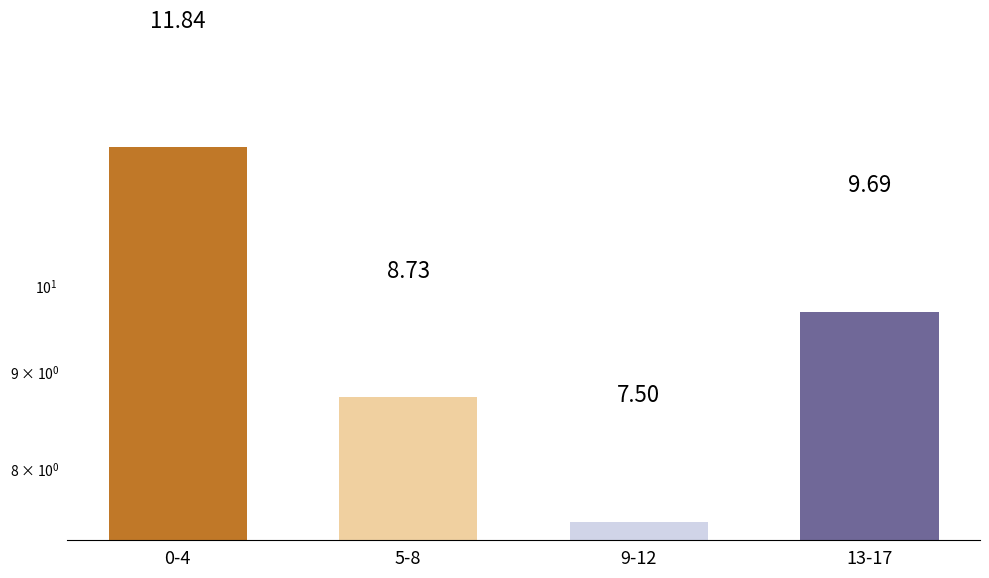

Read the value at 0-4.

11.8